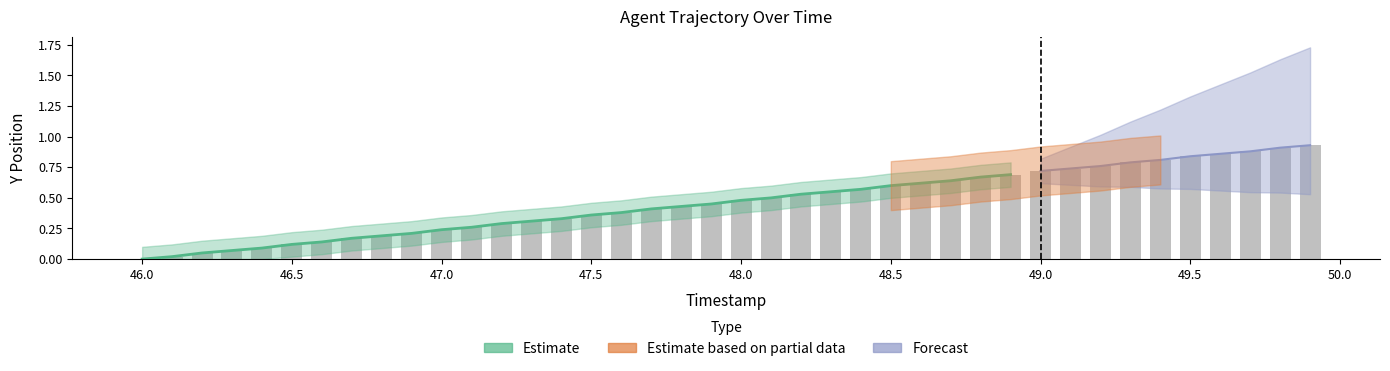

What is the approximate value at 48.7?

0.6